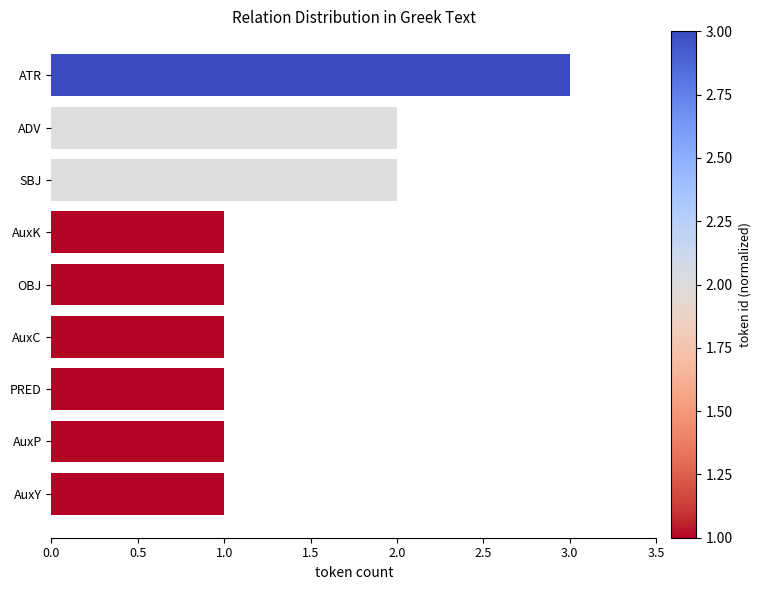

True or false: the data shows 1 at PRED.

True